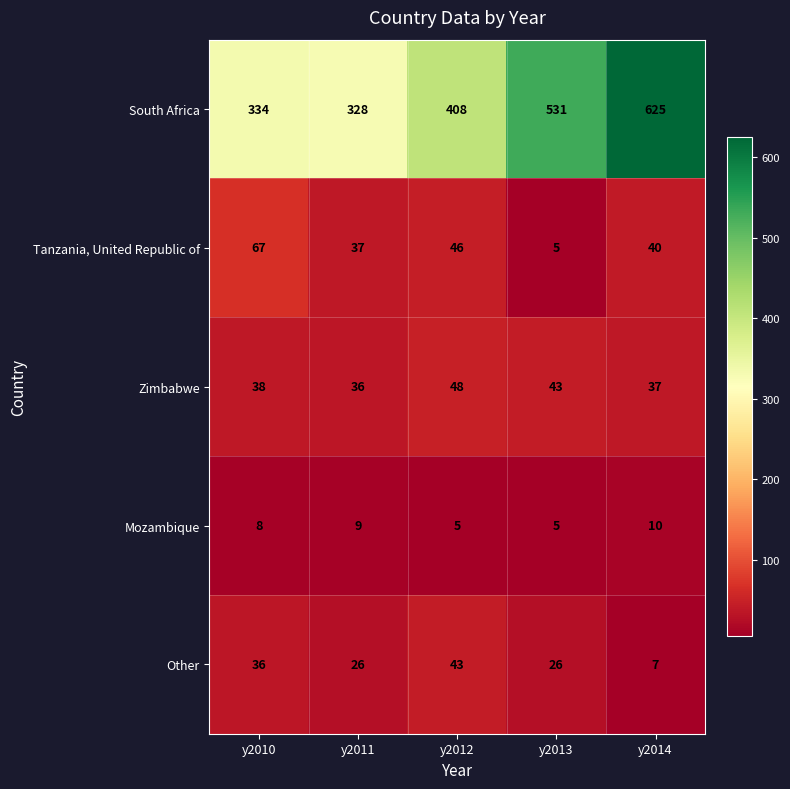

What is the difference between the highest and lowest values at y2013?

526